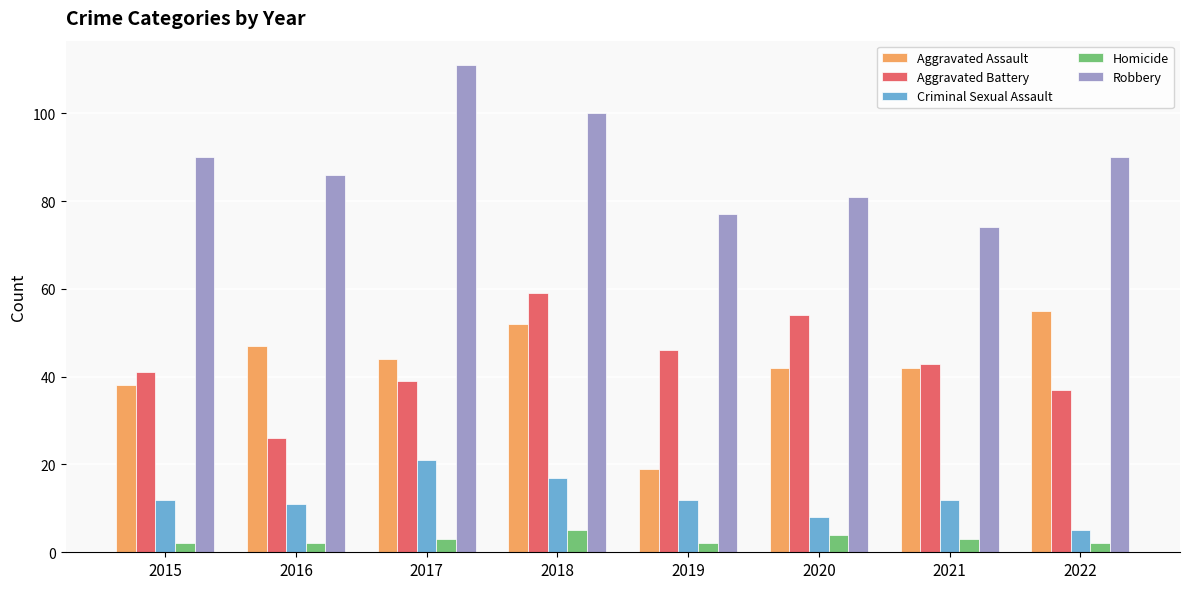

What is the sum of the Criminal Sexual Assault values at 2020 and 2018?

25